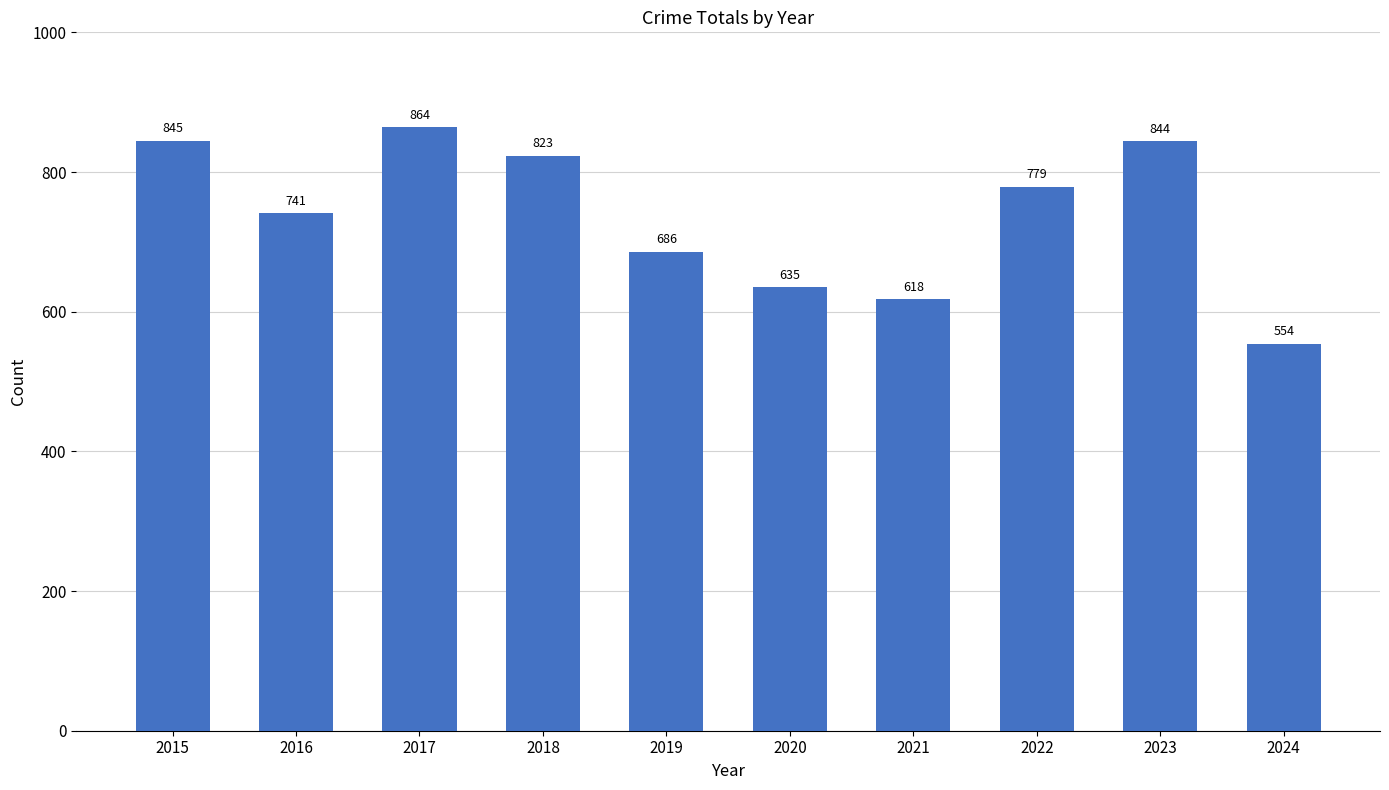

Reading left to right, transcribe all the data shown in this chart.

2015=845	2016=741	2017=864	2018=823	2019=686	2020=635	2021=618	2022=779	2023=844	2024=554